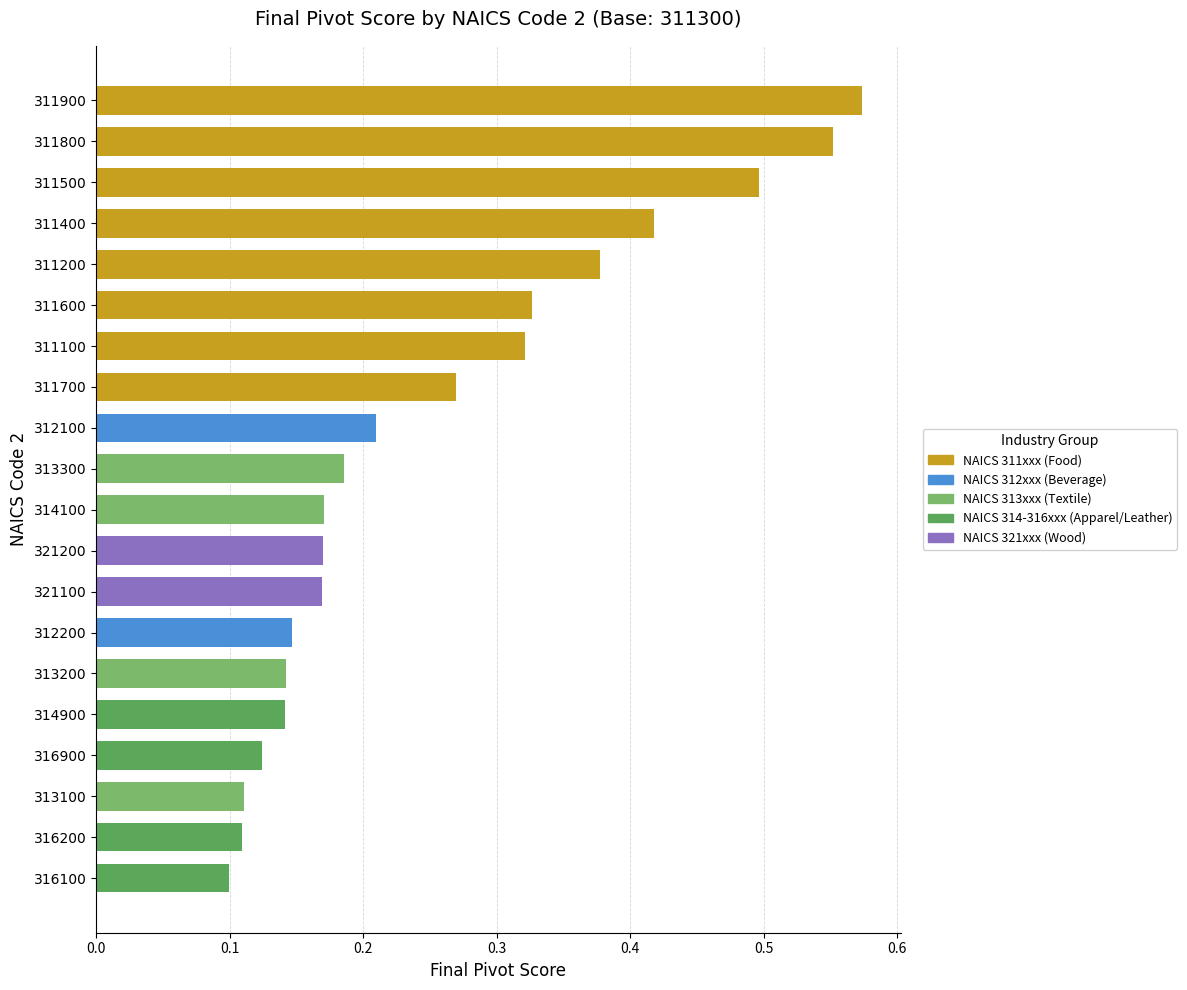

Read the value at 311900.

0.6